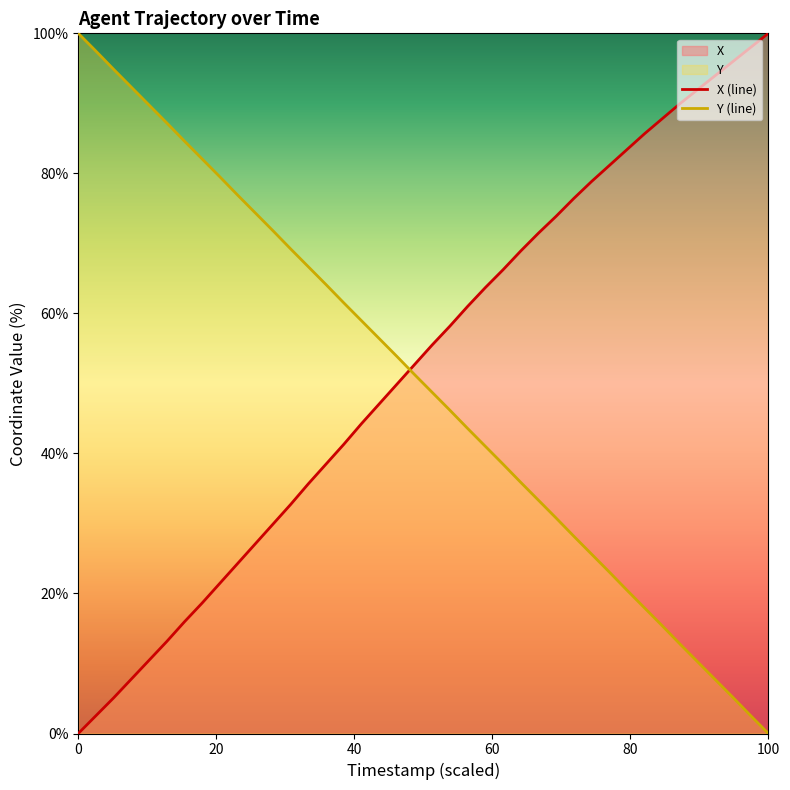

What is the total value across all series at 0?

100.0